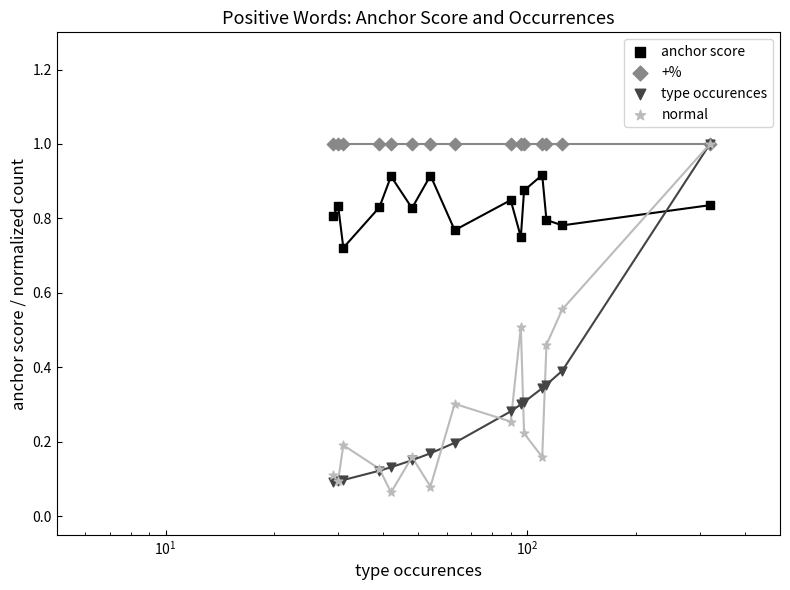

Which series reaches the maximum Y coordinate?

+%